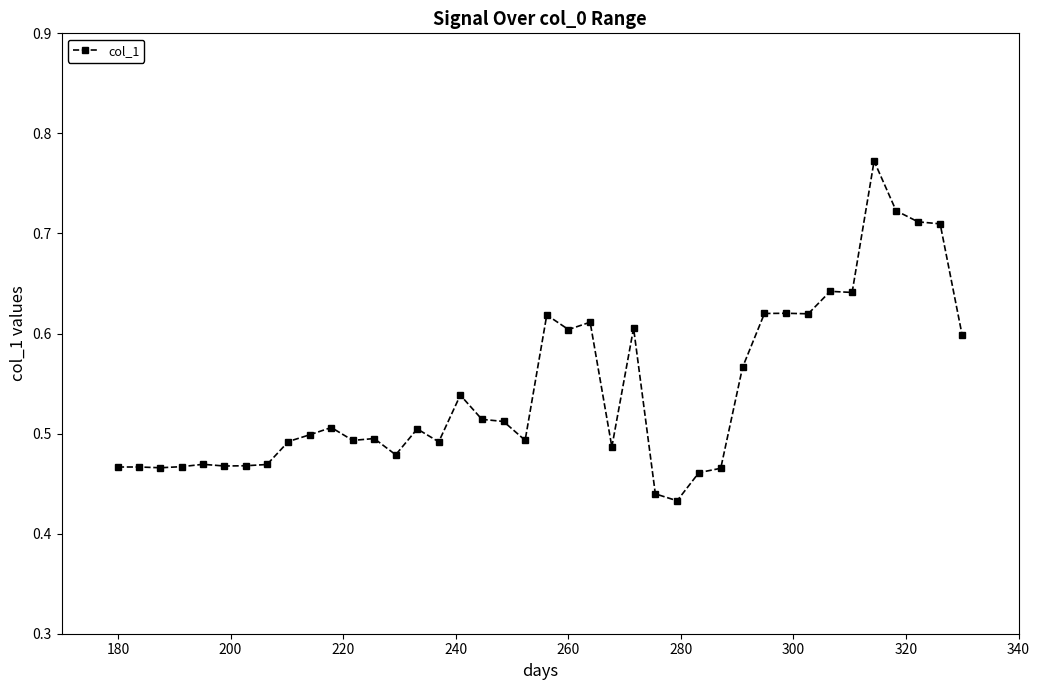

True or false: there are more than 2 points higher than both neighbors.

True